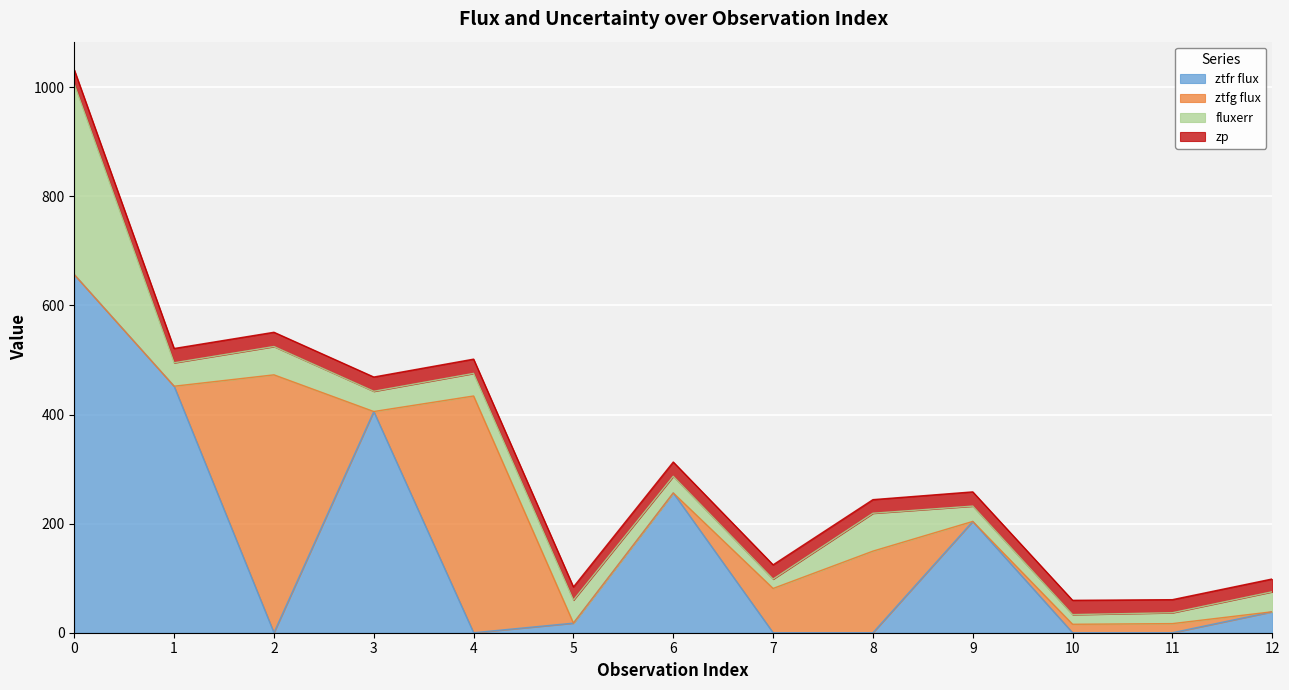

True or false: ztfg flux has a value of 81.2 at 7.

True